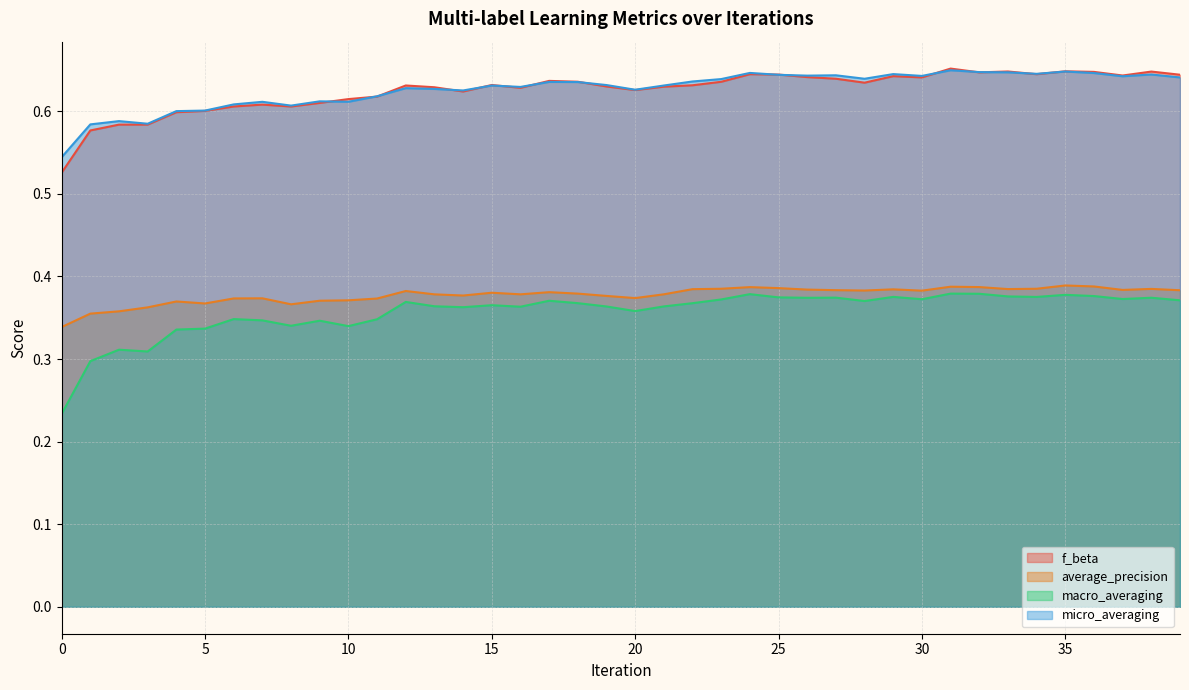

True or false: micro_averaging and macro_averaging intersect in this chart.

False